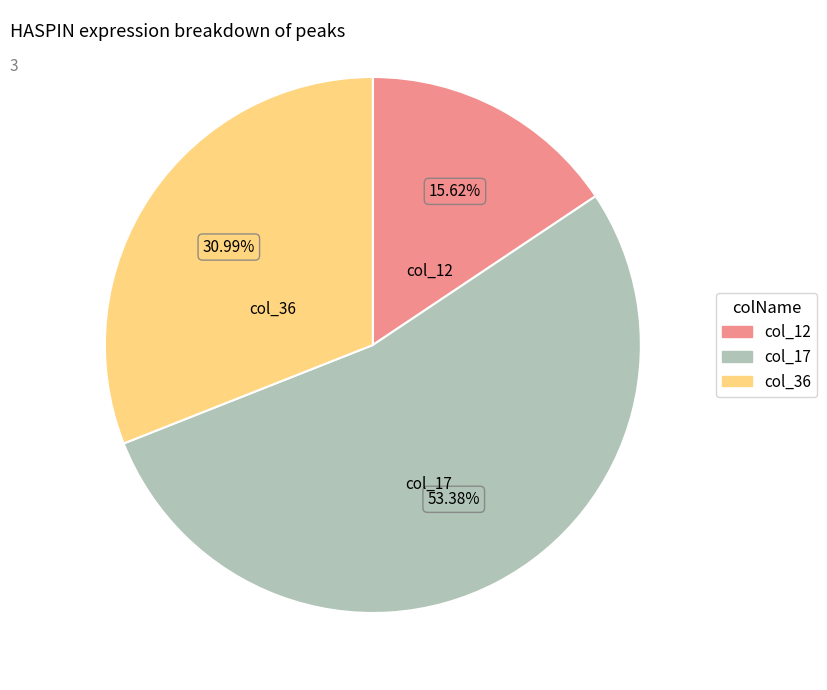

Does any single category account for the majority?

Yes